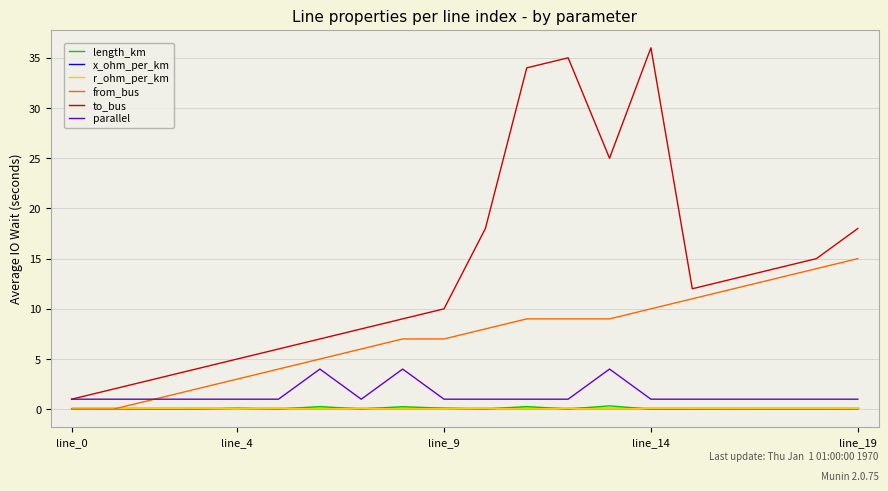

What is the minimum value for r_ohm_per_km?

0.1